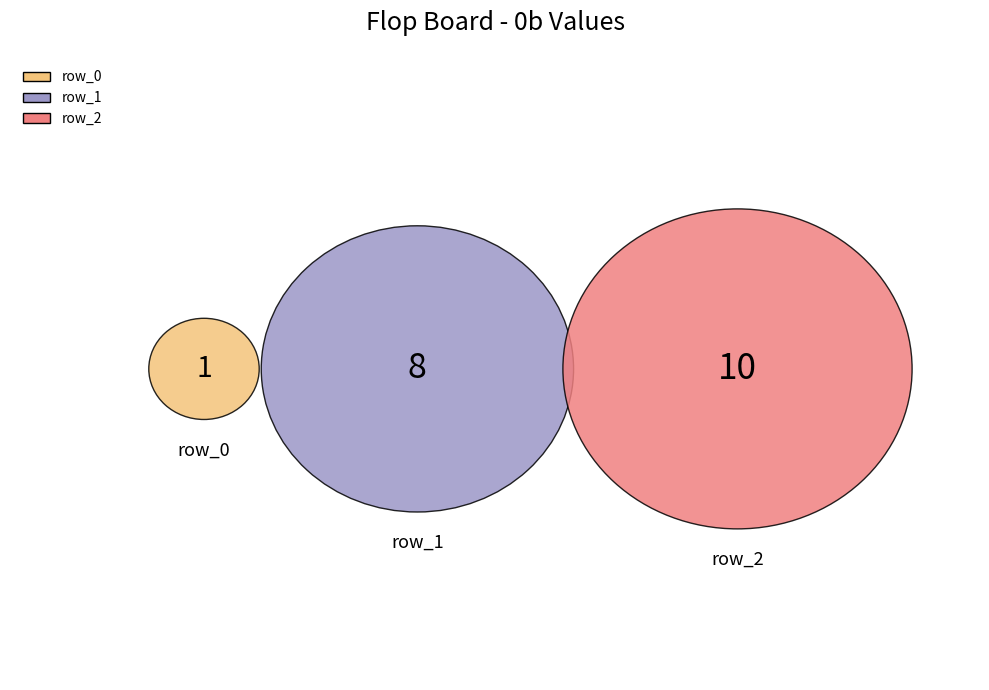

What is the ratio of the value at row_0 to the value at row_1?

0.1